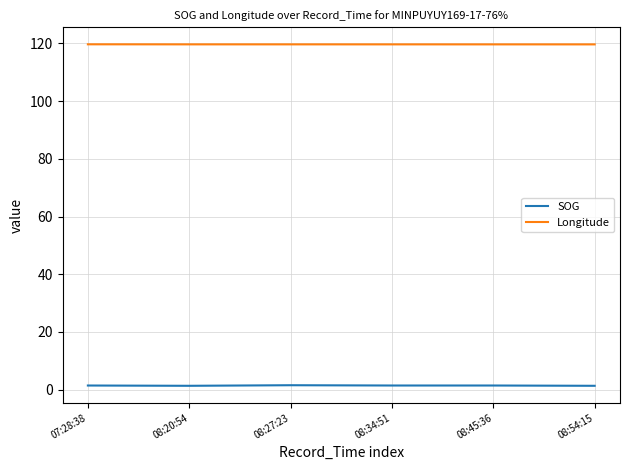

Rank the series by their maximum value, from highest to lowest.

Longitude, SOG